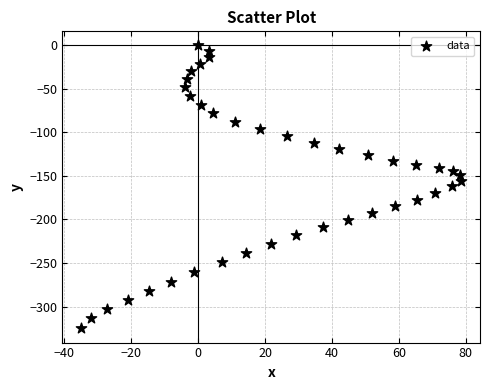

What is the range of Y values (max minus min)?

325.2